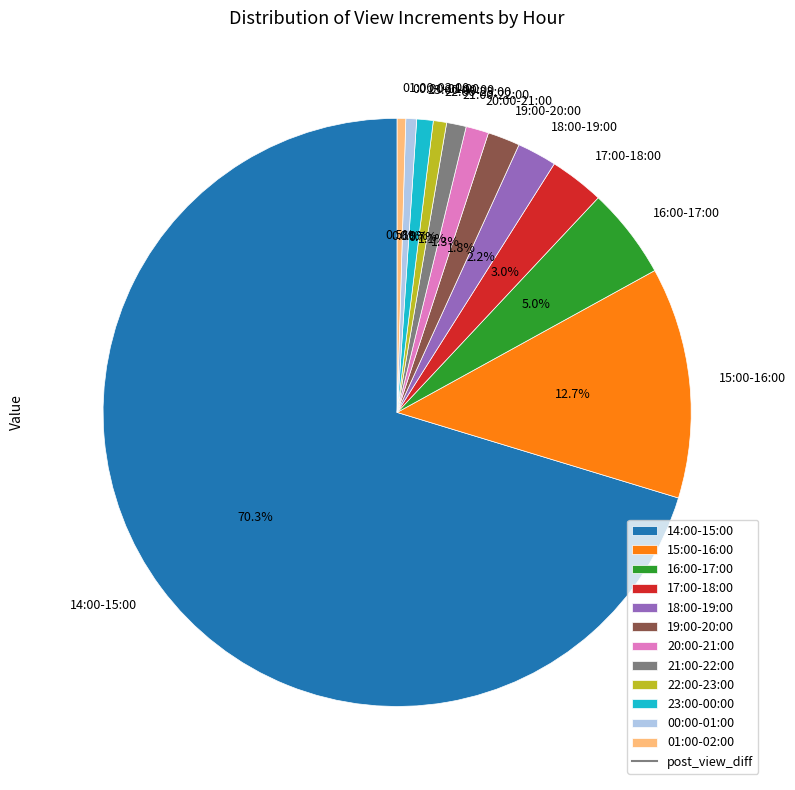

The 20:00-21:00 slice represents 15% of the pie. True or false?

False